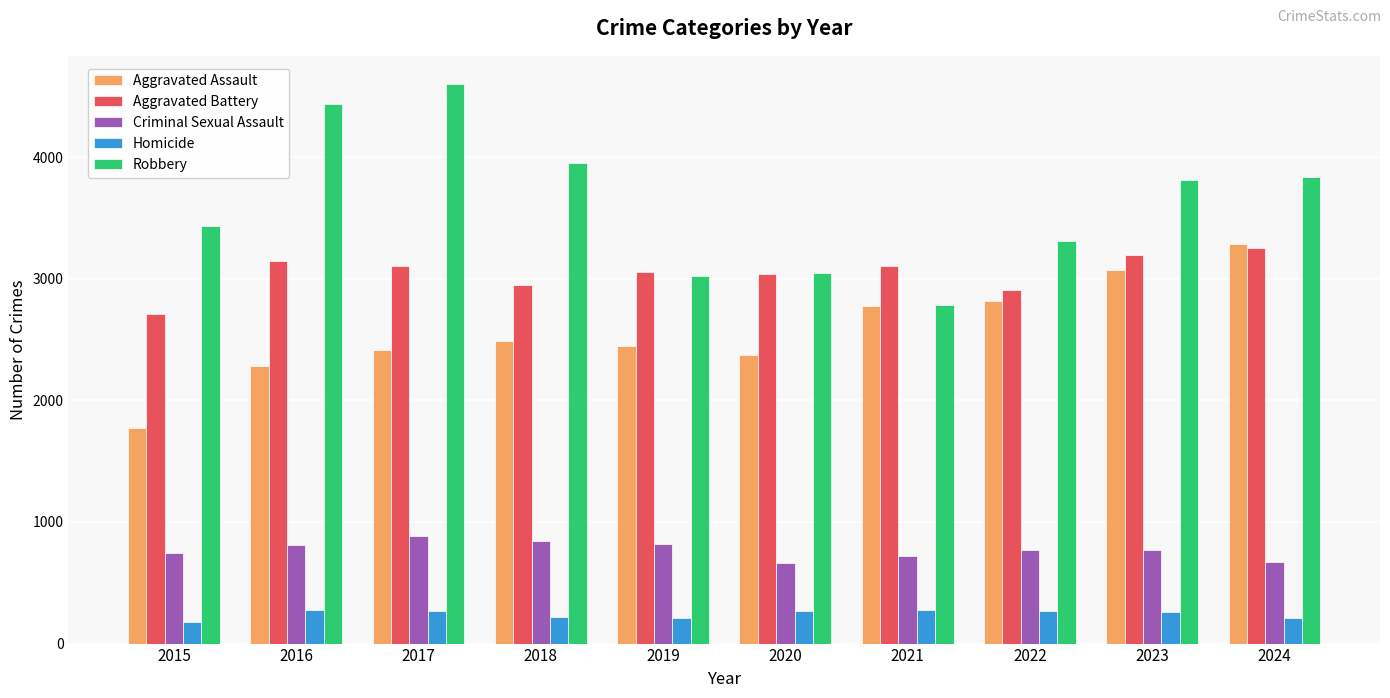

What is the smallest value displayed?

177